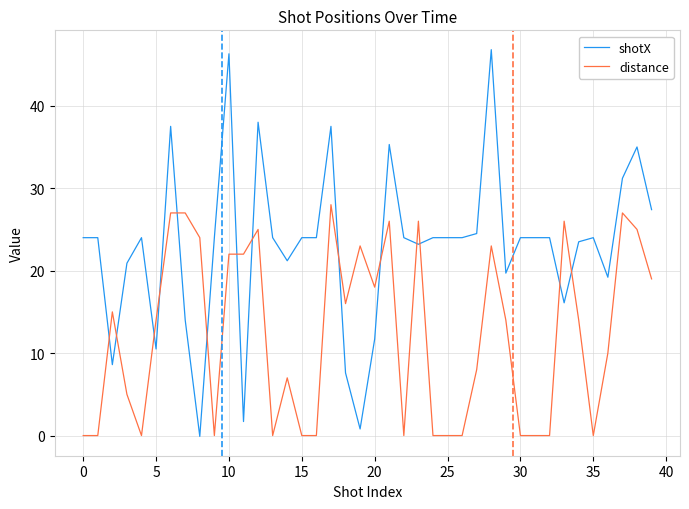

Which series has the widest spread of values?

shotX